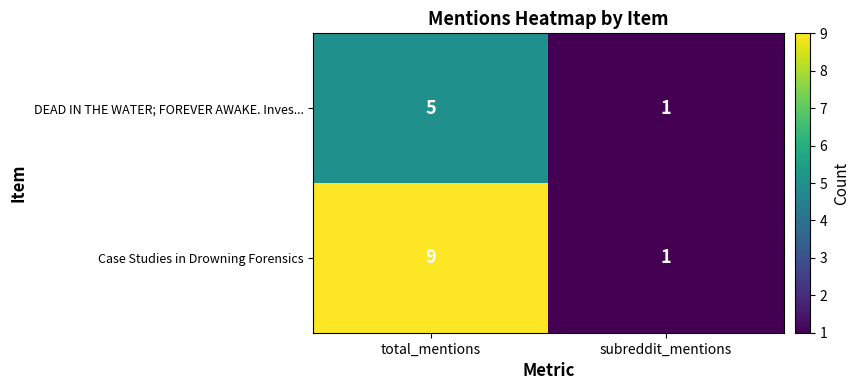

What is the minimum value shown in the chart?

1